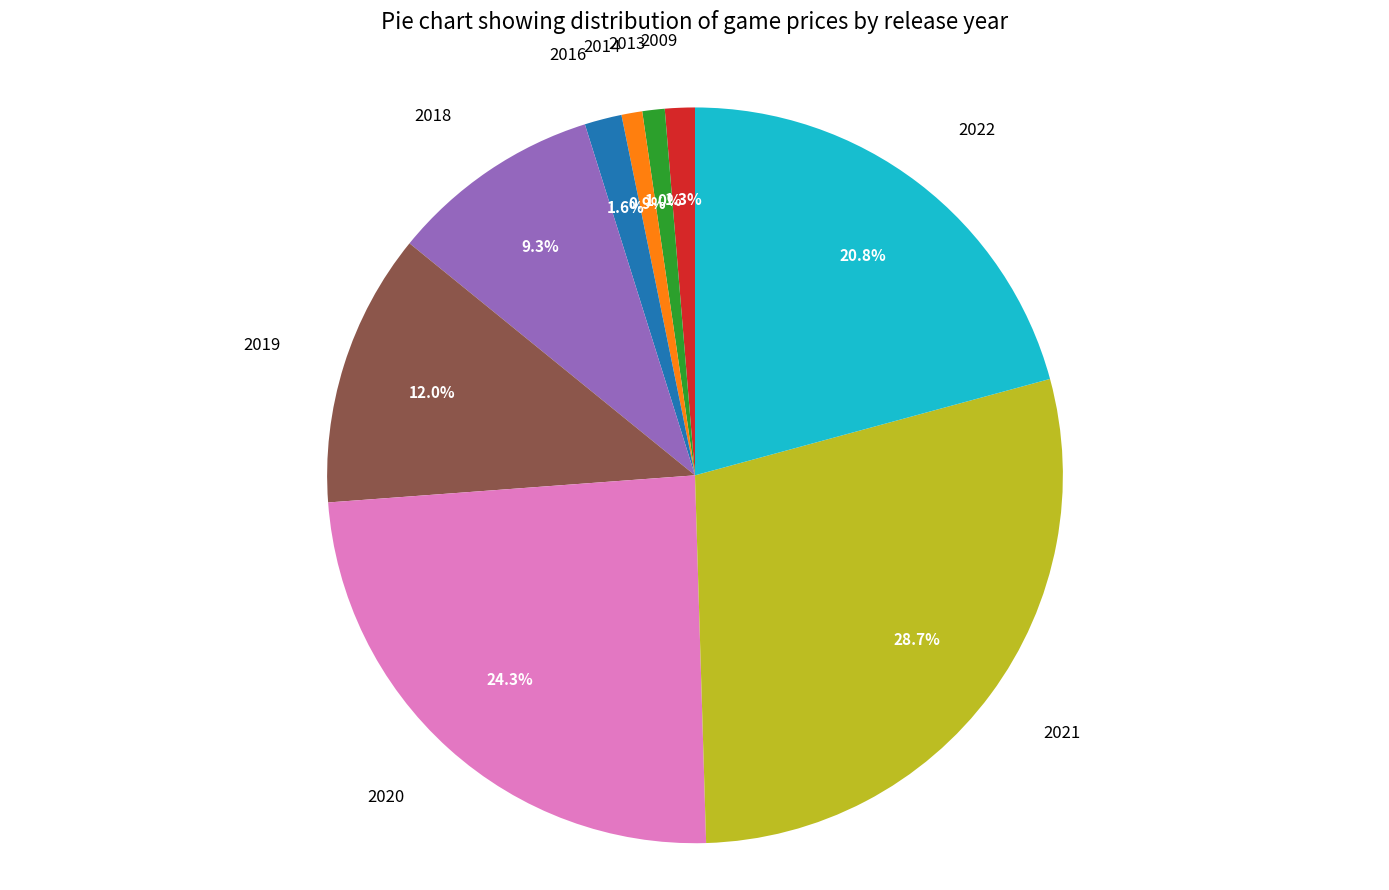

Which slice is the largest?

2021